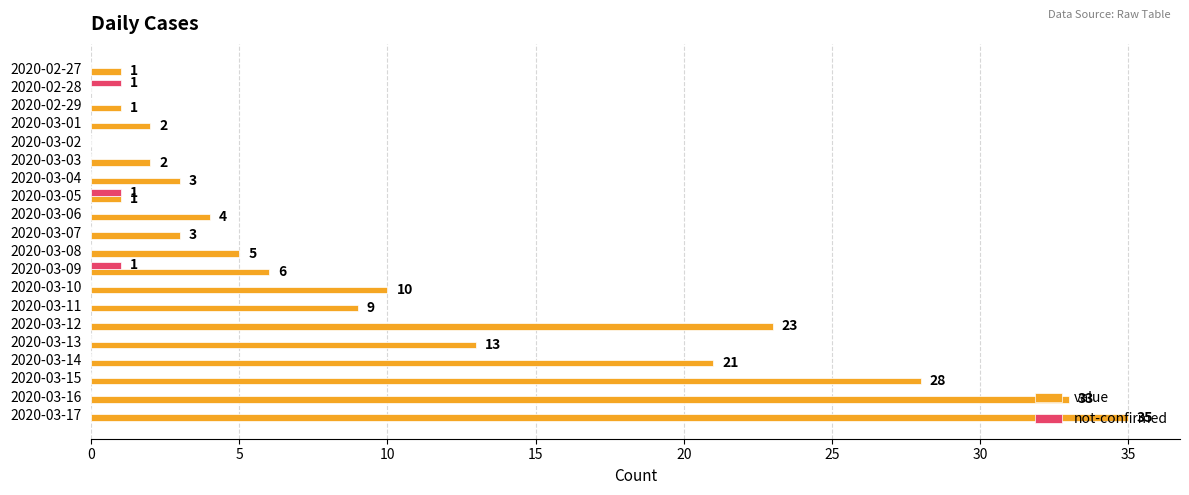

The value series shows 13 at 2020-03-15. True or false?

False